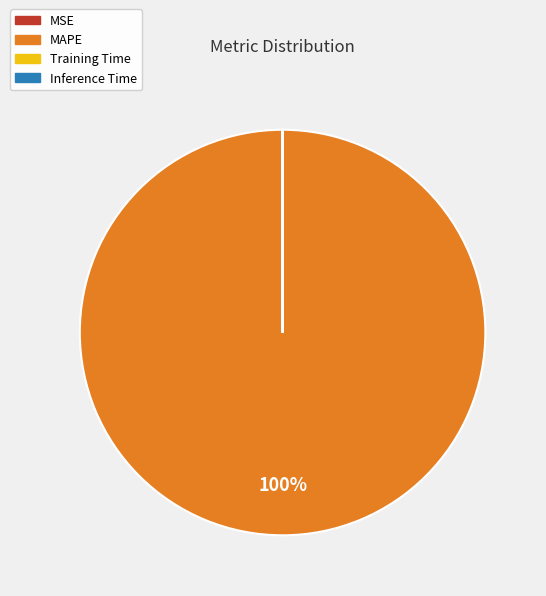

To the nearest percent, what is the difference between the largest and smallest slice percentages?

100%